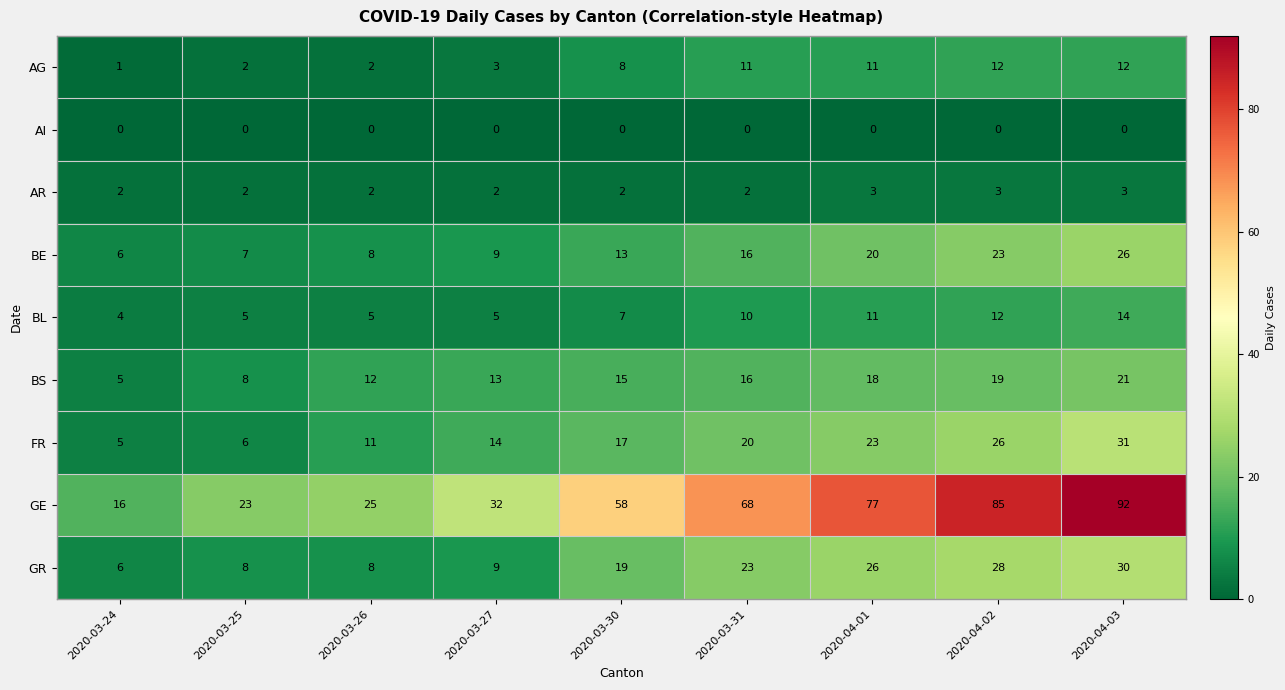

What is the approximate value of FR at 2020-03-31, to the nearest 10?

20